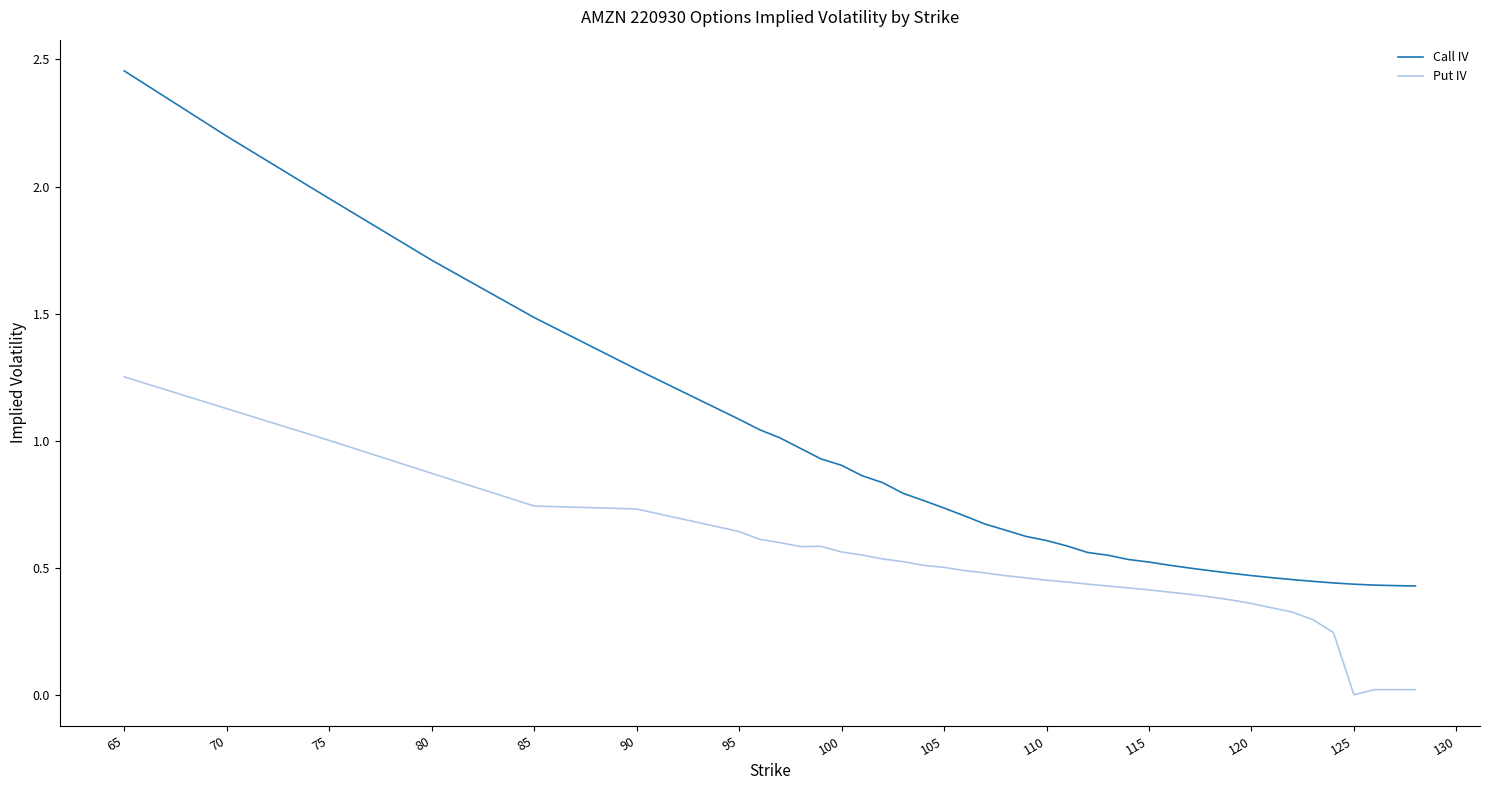

True or false: Call IV and Put IV intersect in this chart.

False